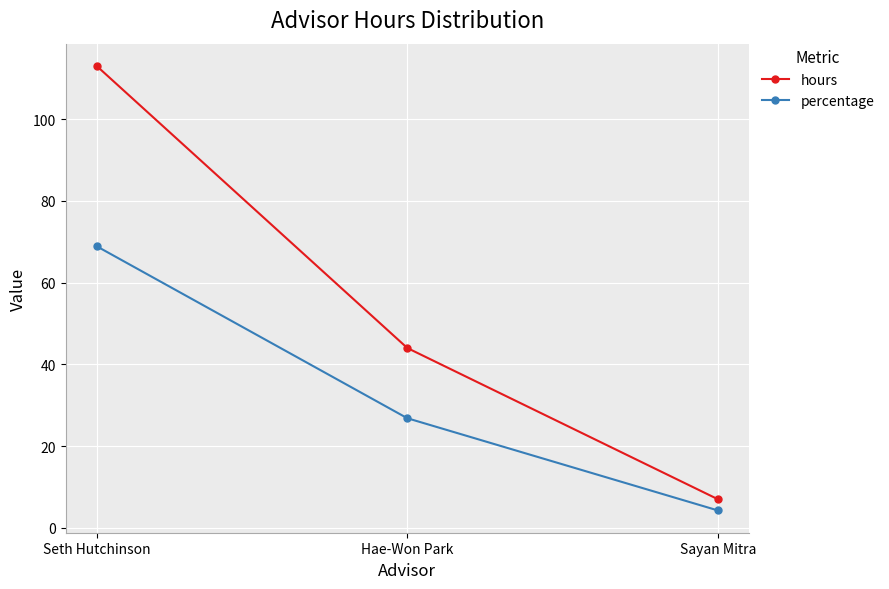

Reading left to right, extract all data points from this chart.

hours: Seth Hutchinson=113.0	Hae-Won Park=44.0	Sayan Mitra=7.0
percentage: Seth Hutchinson=68.9	Hae-Won Park=26.8	Sayan Mitra=4.3